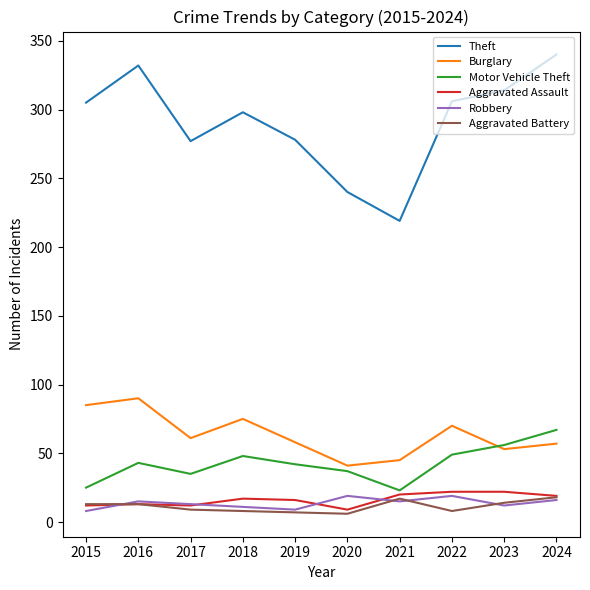

What is the spread (max minus min) of values at 2015?

297